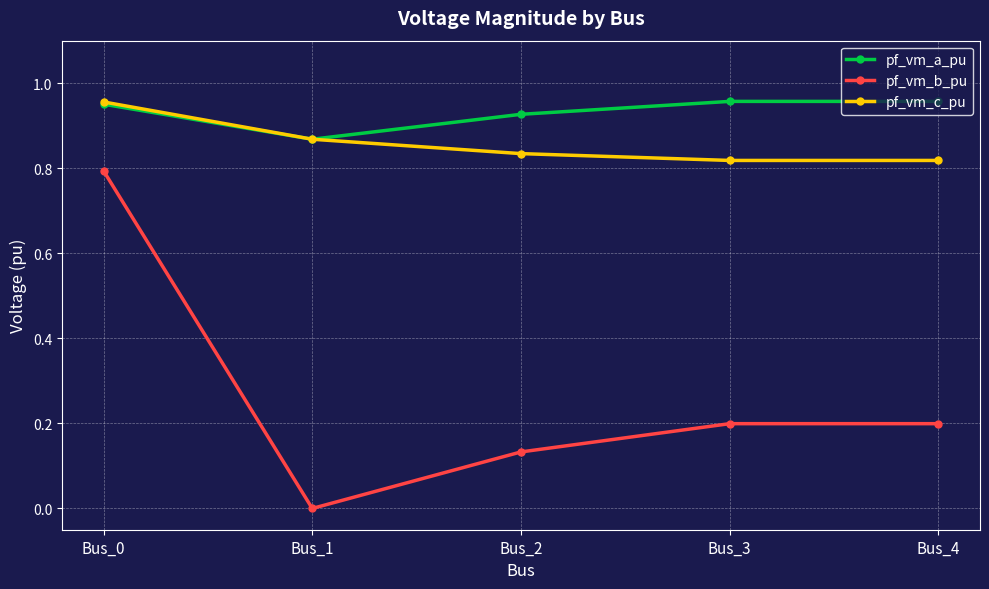

True or false: pf_vm_c_pu and pf_vm_b_pu intersect in this chart.

False